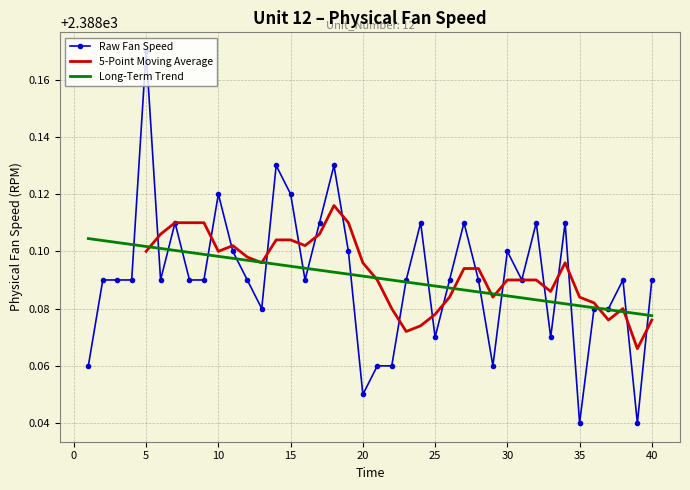

Reading left to right, transcribe all the data shown in this chart.

2388.1	2388.1	2388.1	2388.1	2388.2	2388.1	2388.1	2388.1	2388.1	2388.1	2388.1	2388.1	2388.1	2388.1	2388.1	2388.1	2388.1	2388.1	2388.1	2388.1	2388.1	2388.1	2388.1	2388.1	2388.1	2388.1	2388.1	2388.1	2388.1	2388.1	2388.1	2388.1	2388.1	2388.1	2388.0	2388.1	2388.1	2388.1	2388.0	2388.1